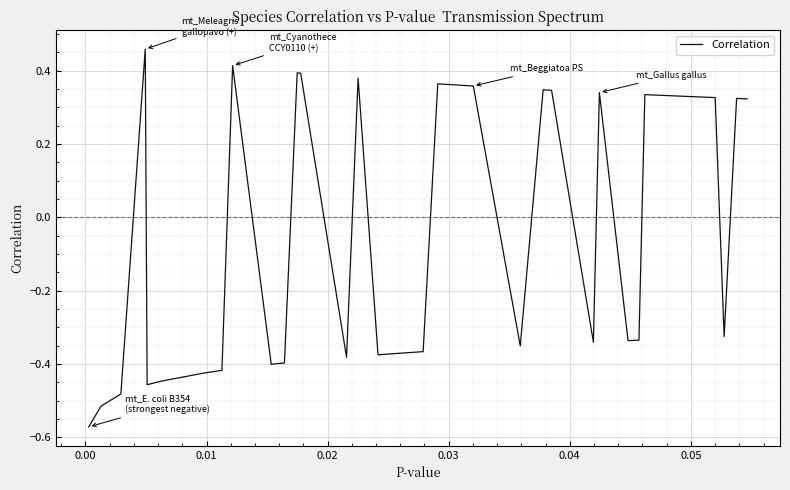

Is this an area chart (filled region under the line)?

No